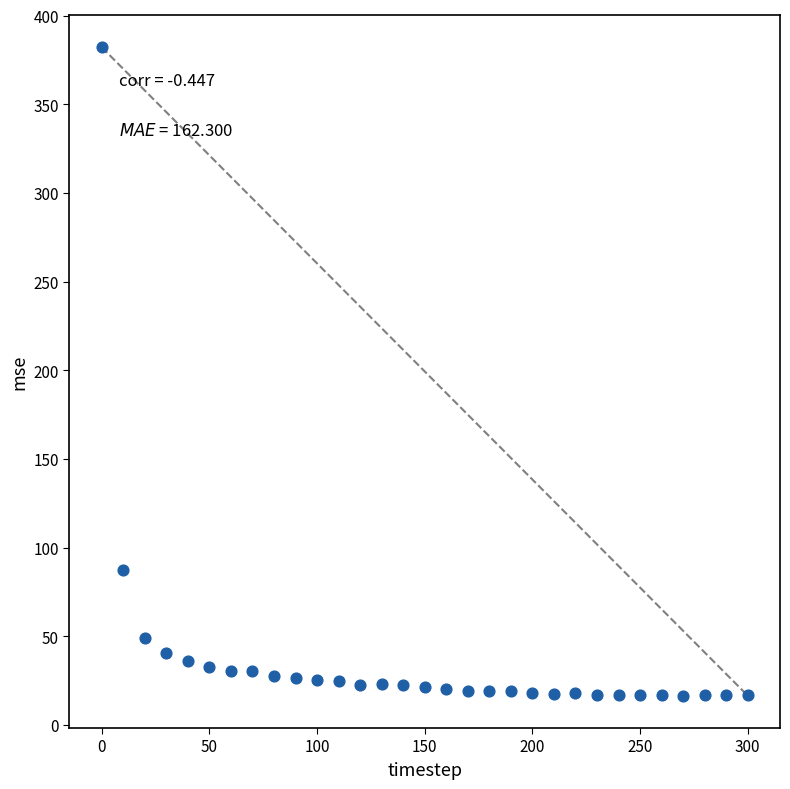

What is the range of Y values (max minus min)?

365.6